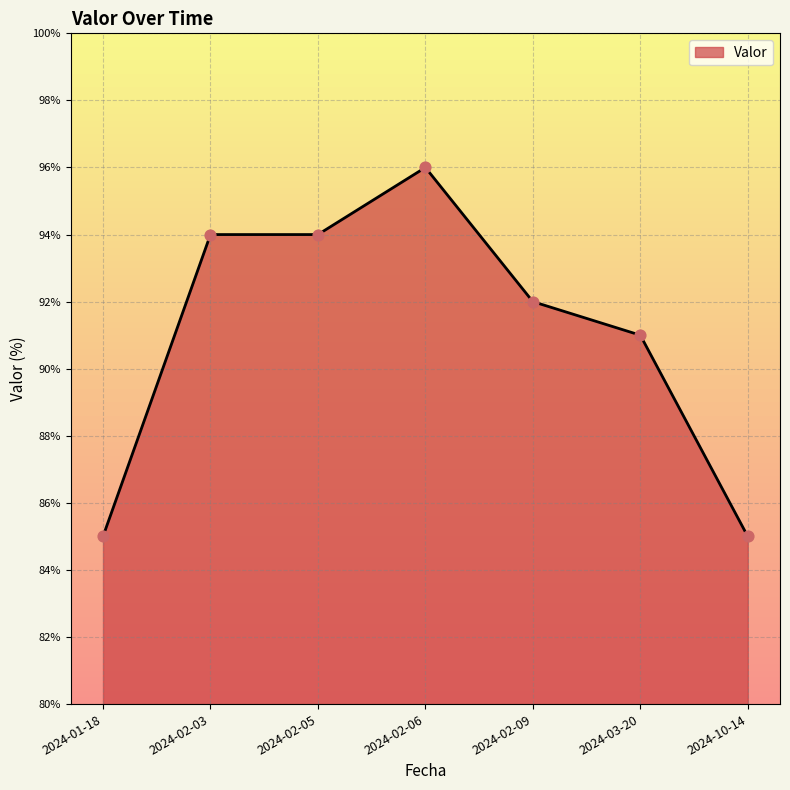

Between 2024-02-09 and 2024-02-05, which is larger?

2024-02-05